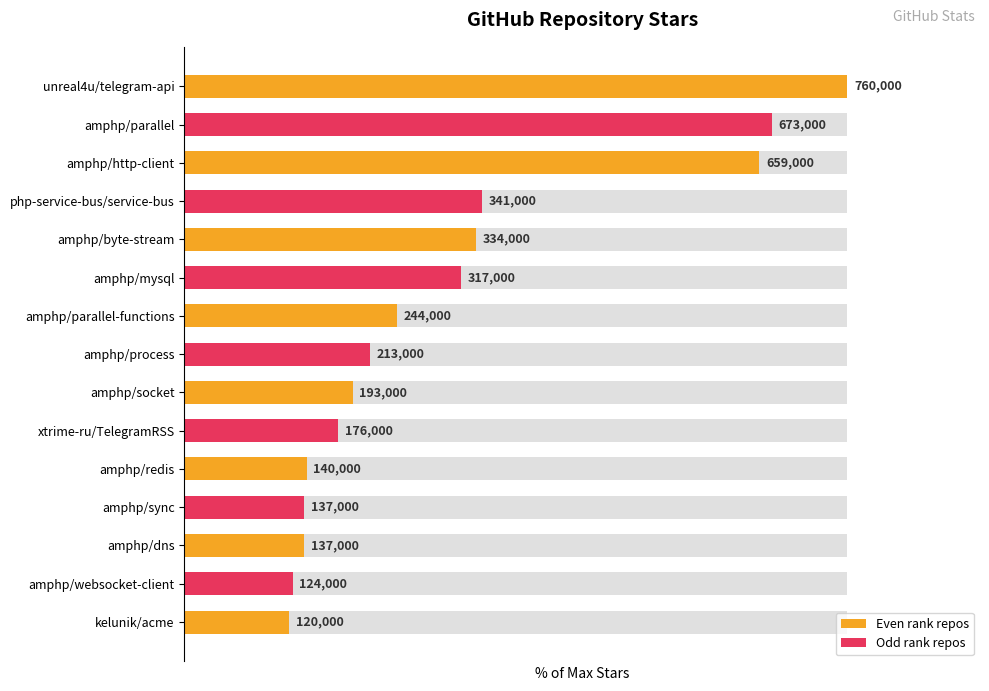

Rank the categories by value from highest to lowest.

unreal4u/telegram-api, amphp/parallel, amphp/http-client, php-service-bus/service-bus, amphp/byte-stream, amphp/mysql, amphp/parallel-functions, amphp/process, amphp/socket, xtrime-ru/TelegramRSS, amphp/redis, amphp/sync, amphp/dns, amphp/websocket-client, kelunik/acme